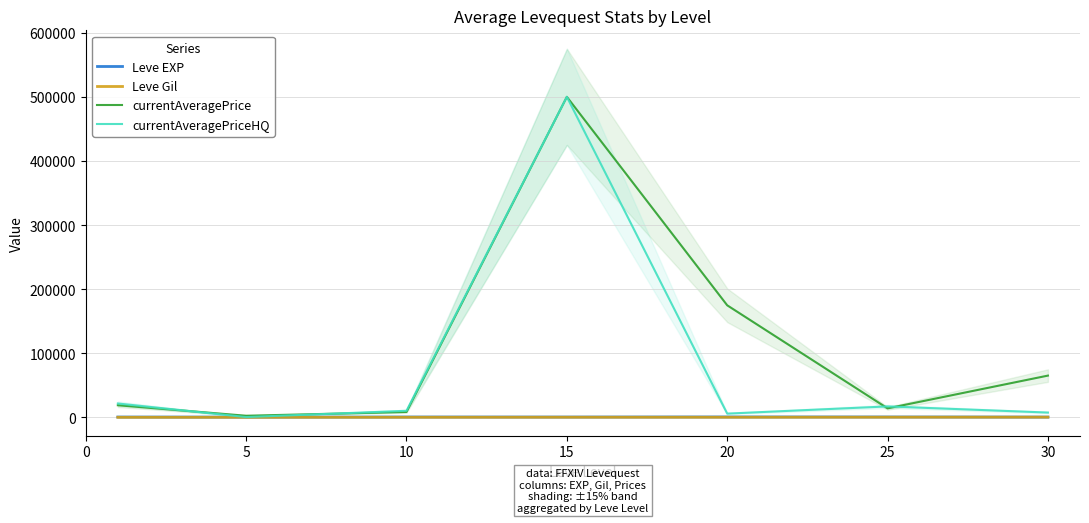

Rank the series by their maximum value, from highest to lowest.

currentAveragePrice, currentAveragePriceHQ, Leve EXP, Leve Gil